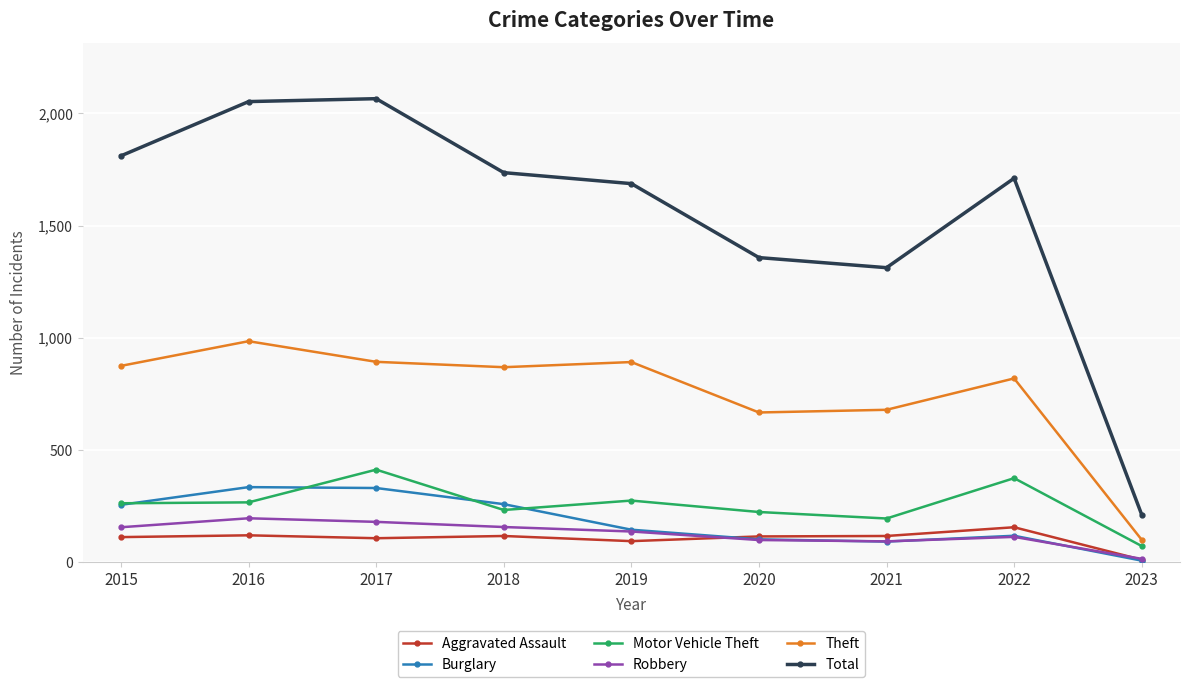

Is the value of Aggravated Assault at 2022 greater than the value of Total at 2021?

No